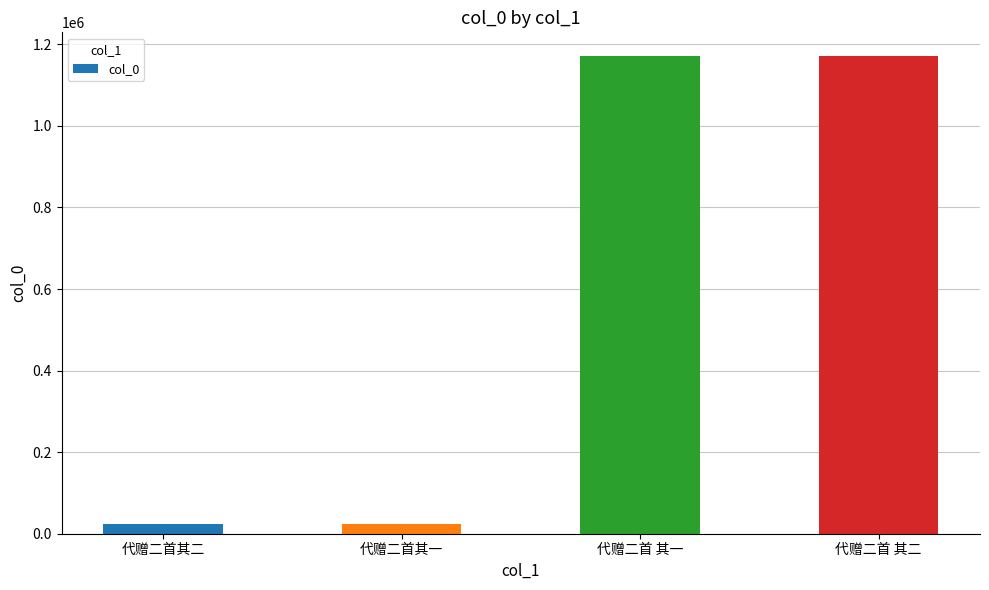

The value at 代赠二首其二 is 23983. True or false?

True